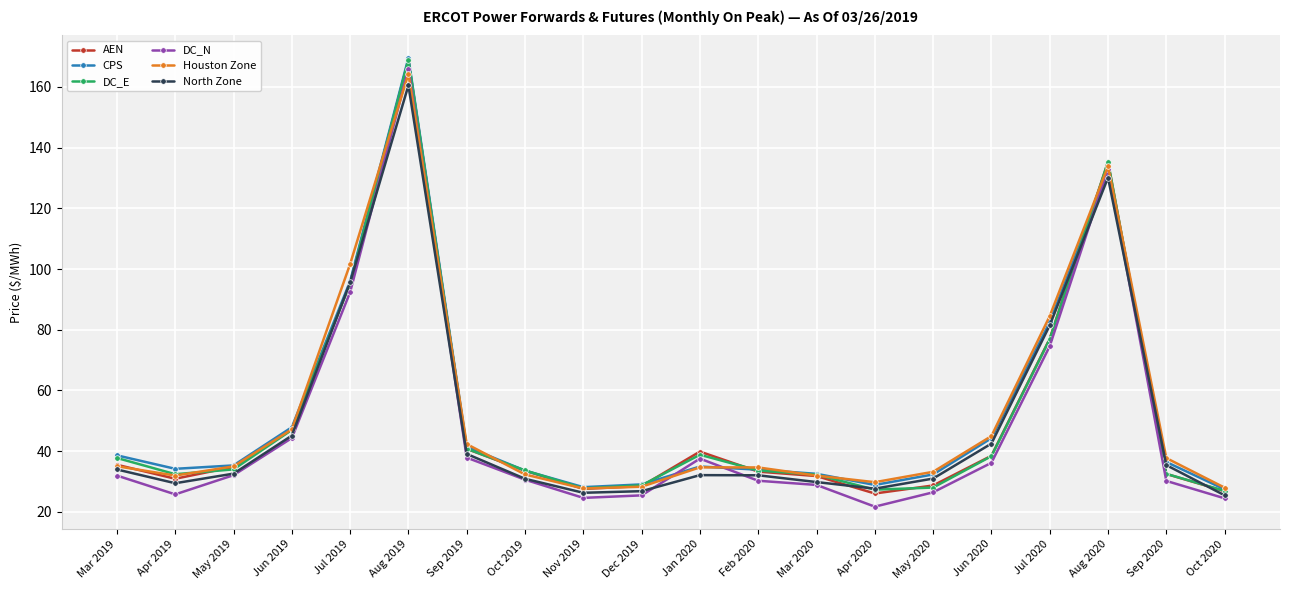

Which category has the highest value in the North Zone series?

Aug 2019